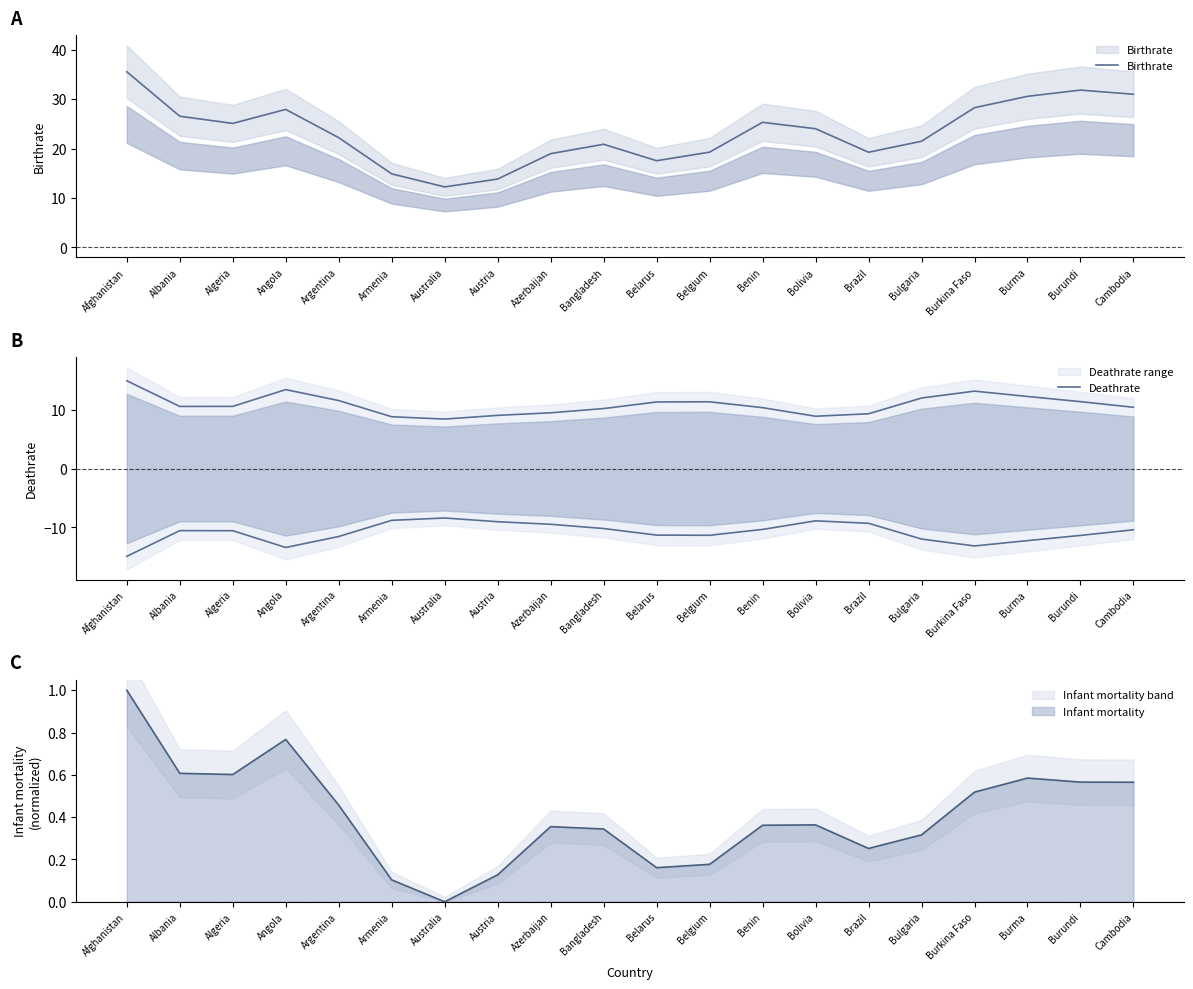

The Deathrate series shows 12.0 at Bulgaria. True or false?

True